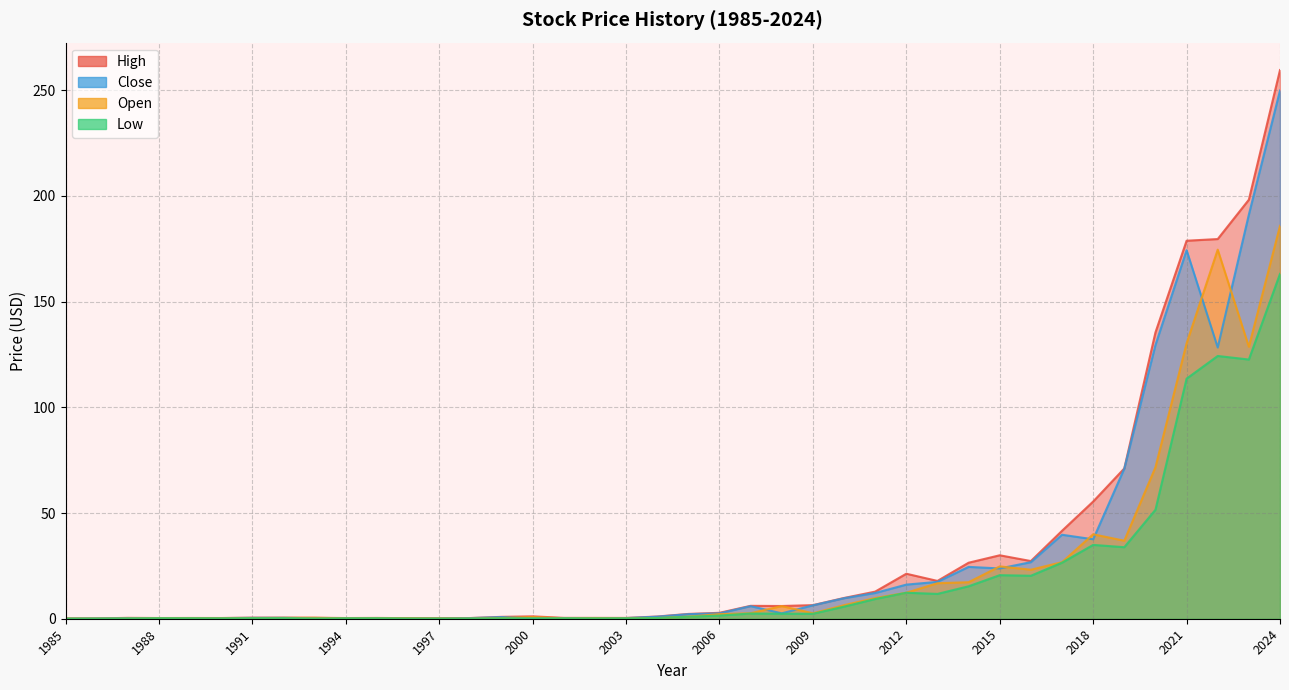

How many interior local peaks does the Low series have?

10